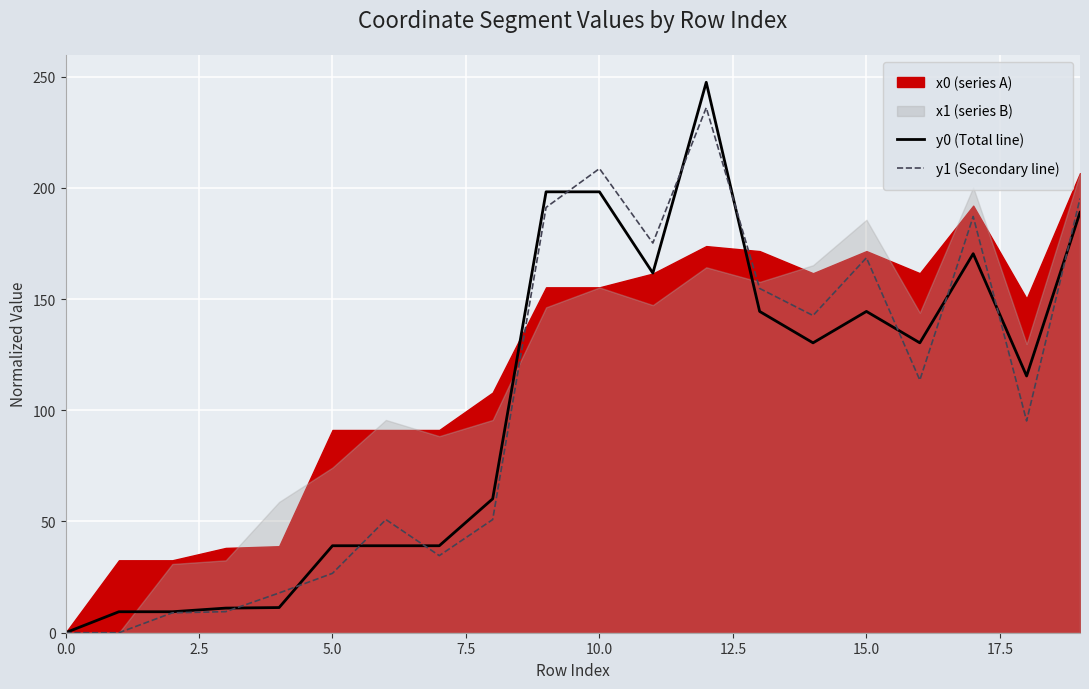

How many values in y1 (Secondary line) are above zero?

18